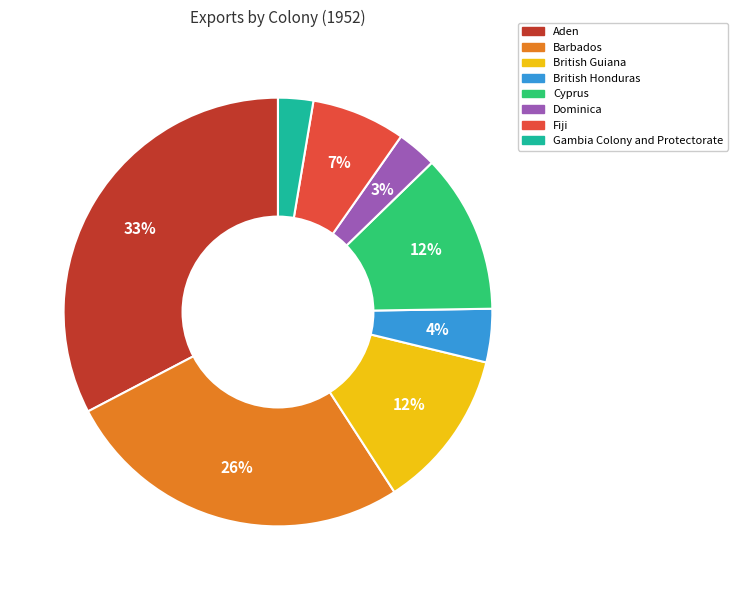

Is the sum of Aden and British Honduras greater than half?

No